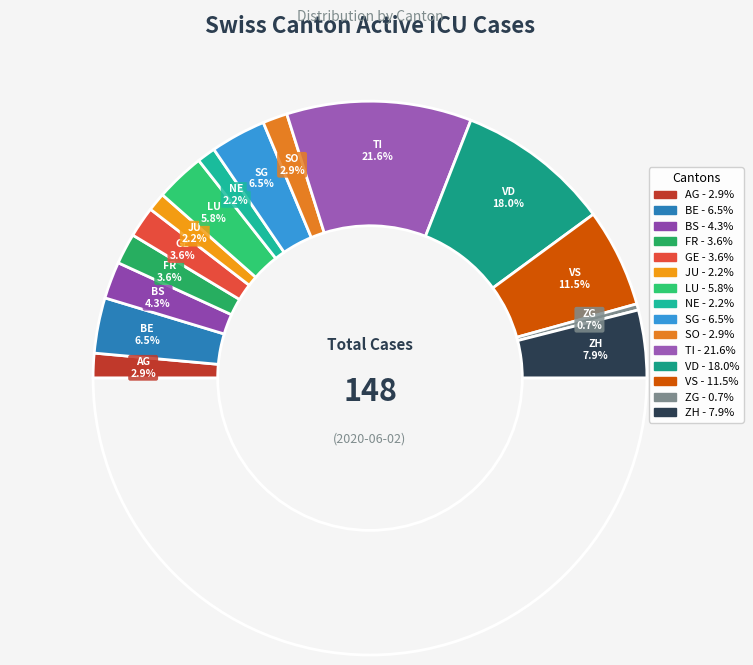

Which has a higher value, TI or SG?

TI